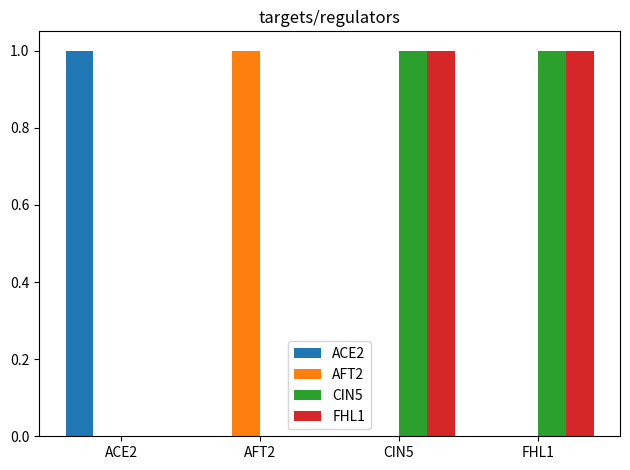

Is it true that AFT2 equals -1 at ACE2?

False